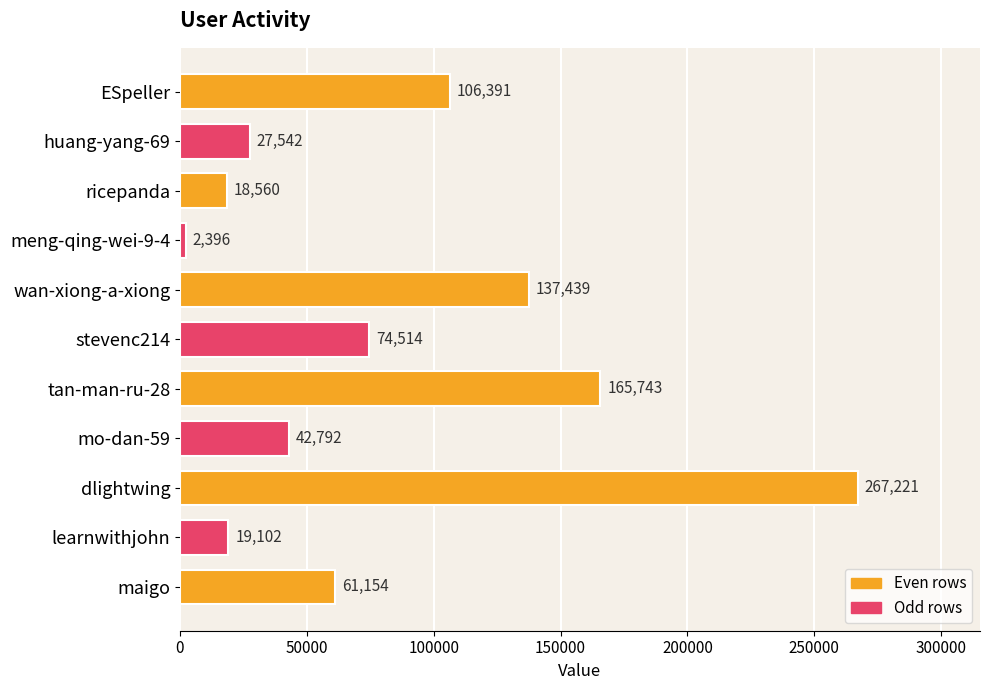

The chart shows a value of 27800 at ESpeller. True or false?

False